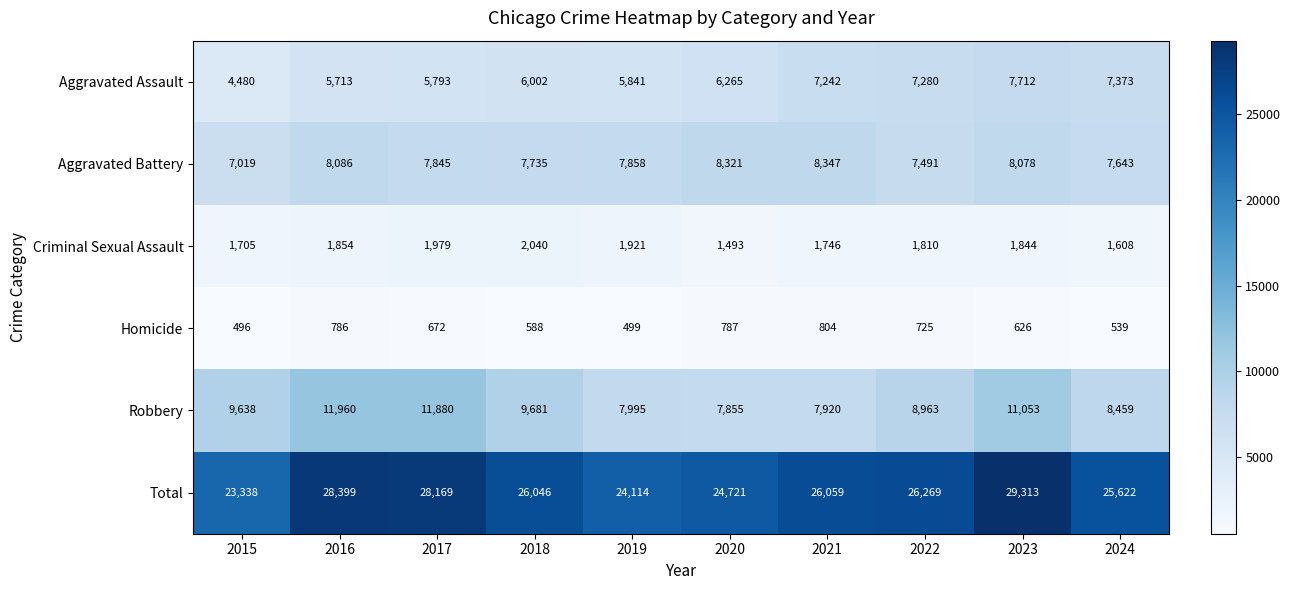

Is it true that Aggravated Assault equals 6887 at 2015?

False